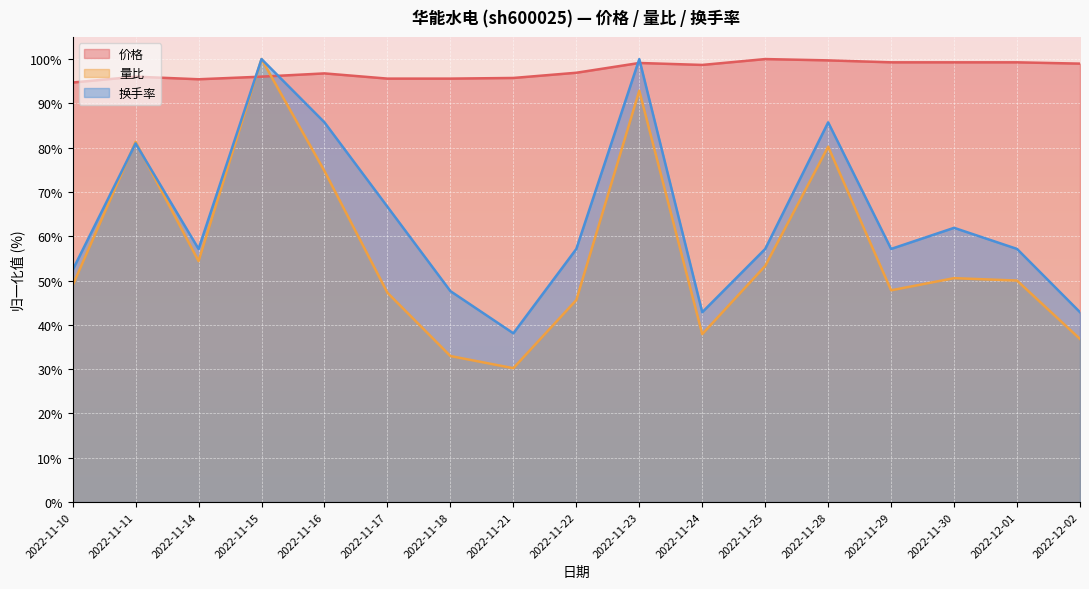

List the labels in order of 换手率 value, smallest first.

2022-11-21, 2022-11-24, 2022-12-02, 2022-11-18, 2022-11-10, 2022-11-14, 2022-11-22, 2022-11-25, 2022-11-29, 2022-12-01, 2022-11-30, 2022-11-17, 2022-11-11, 2022-11-16, 2022-11-28, 2022-11-15, 2022-11-23